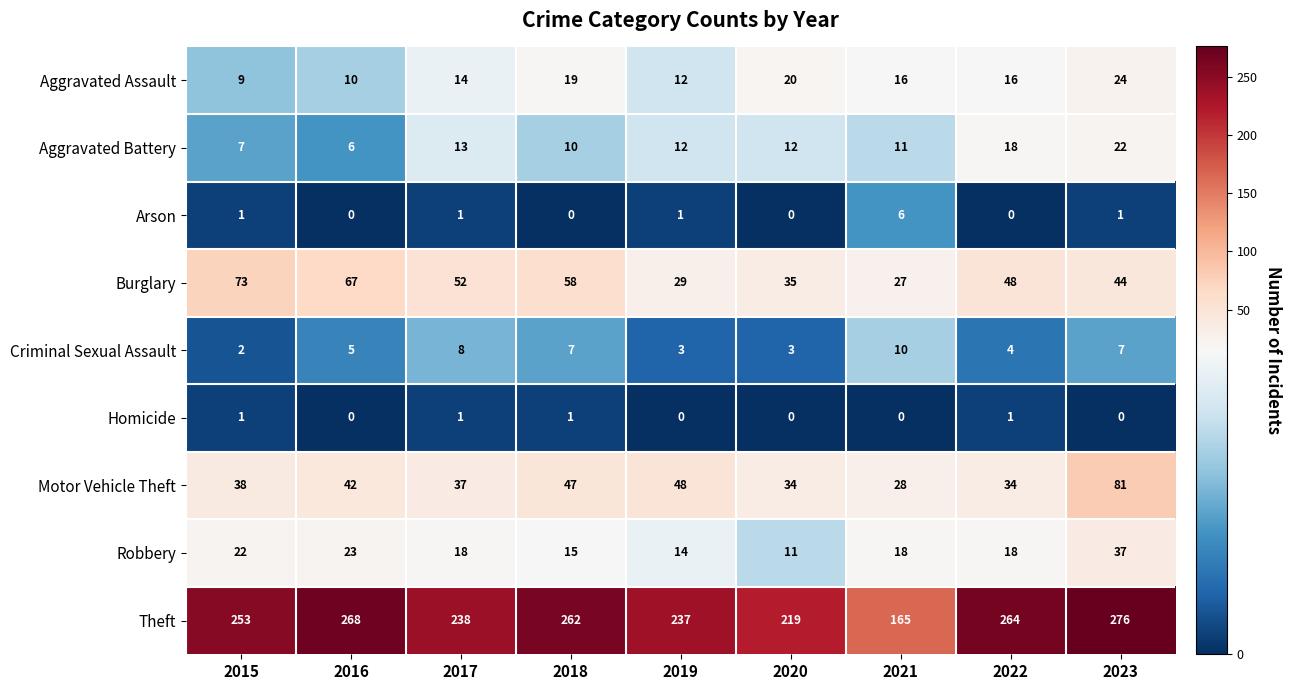

What value does the Robbery series have at 2015?

22